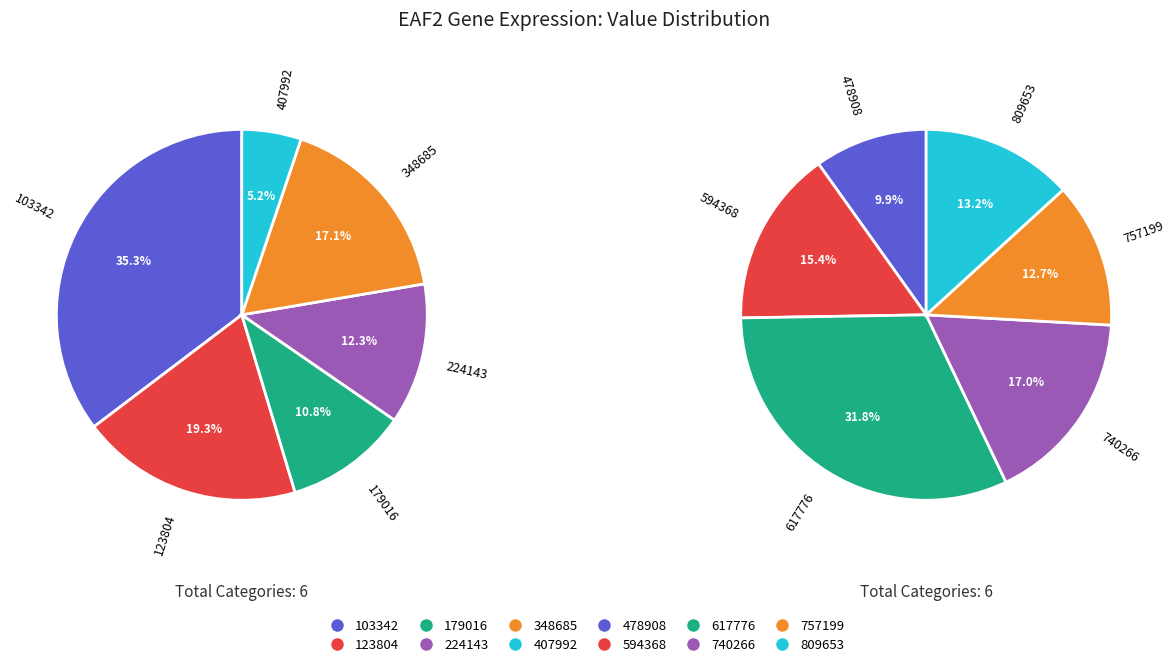

The 179016 slice represents 1% of the pie. True or false?

False